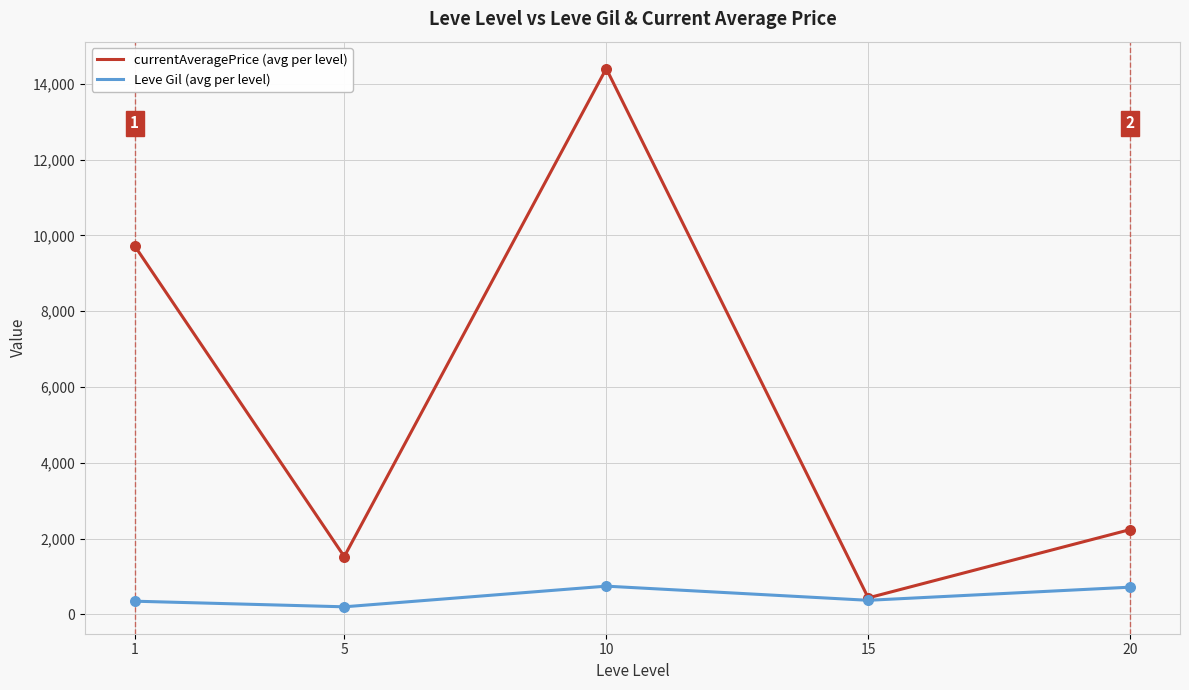

Which series has the largest total across all categories?

currentAveragePrice (avg per level)